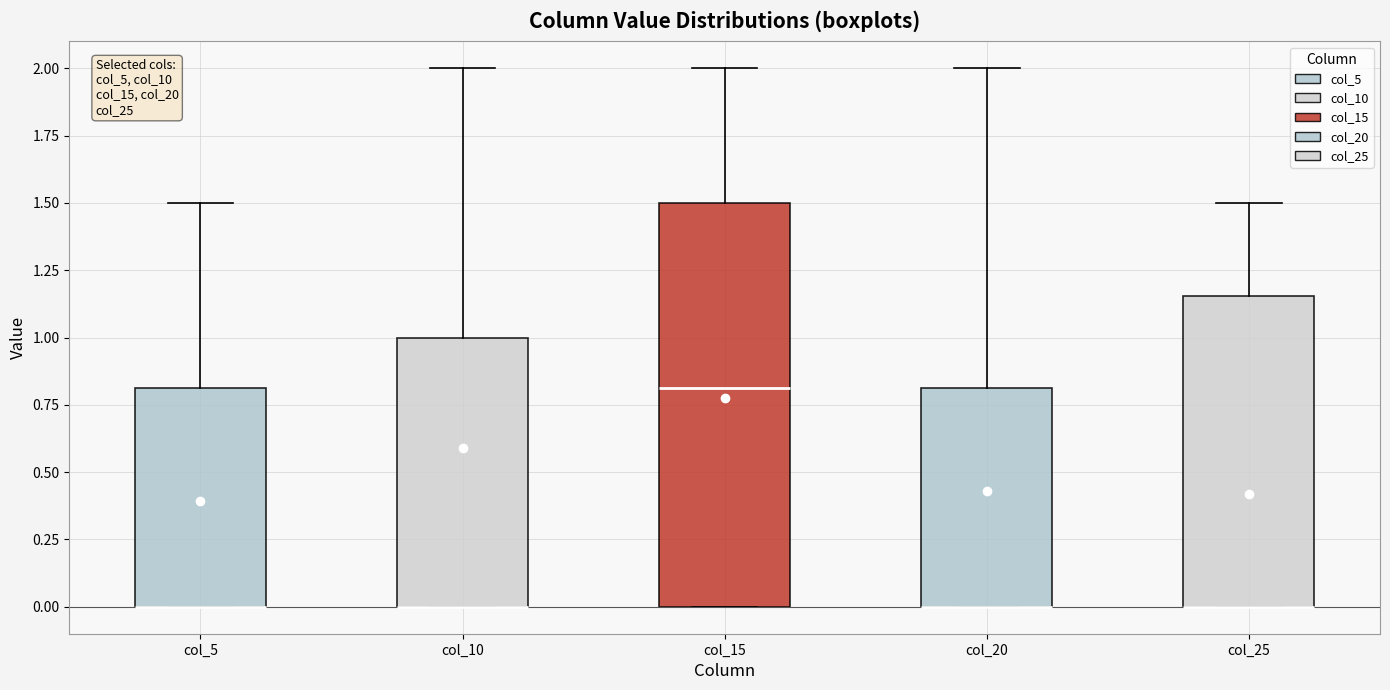

Where is the lower edge of the box for col_20 on the y-axis? The values are not printed on the chart, so give them approximately, as read against the axis.

0.00